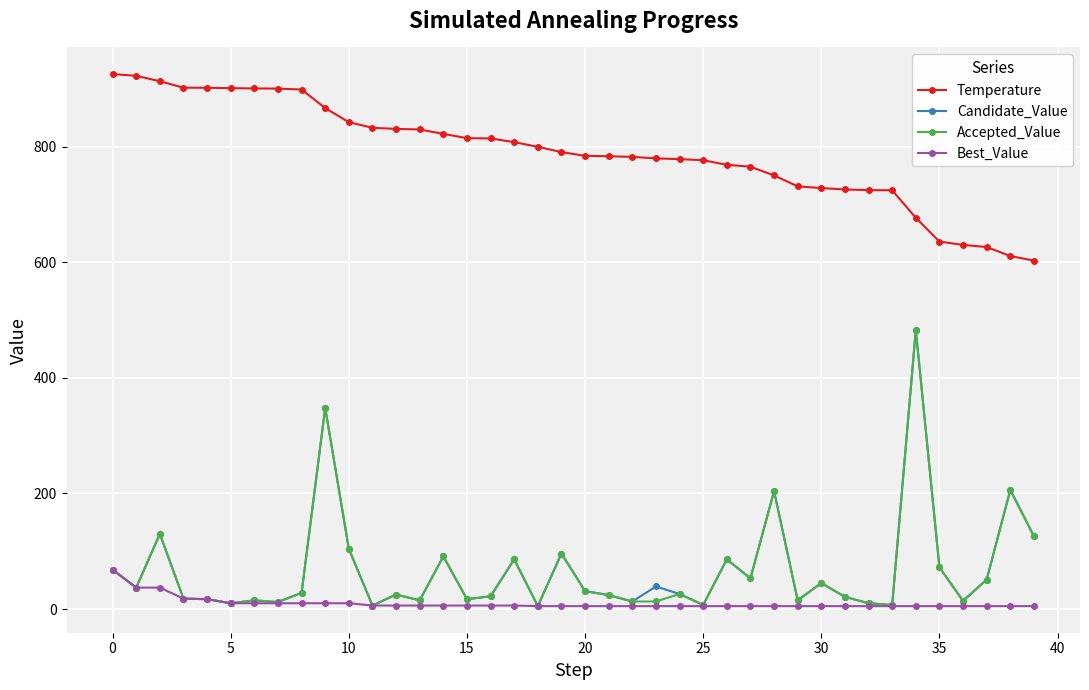

True or false: Best_Value and Temperature cross at least once.

False